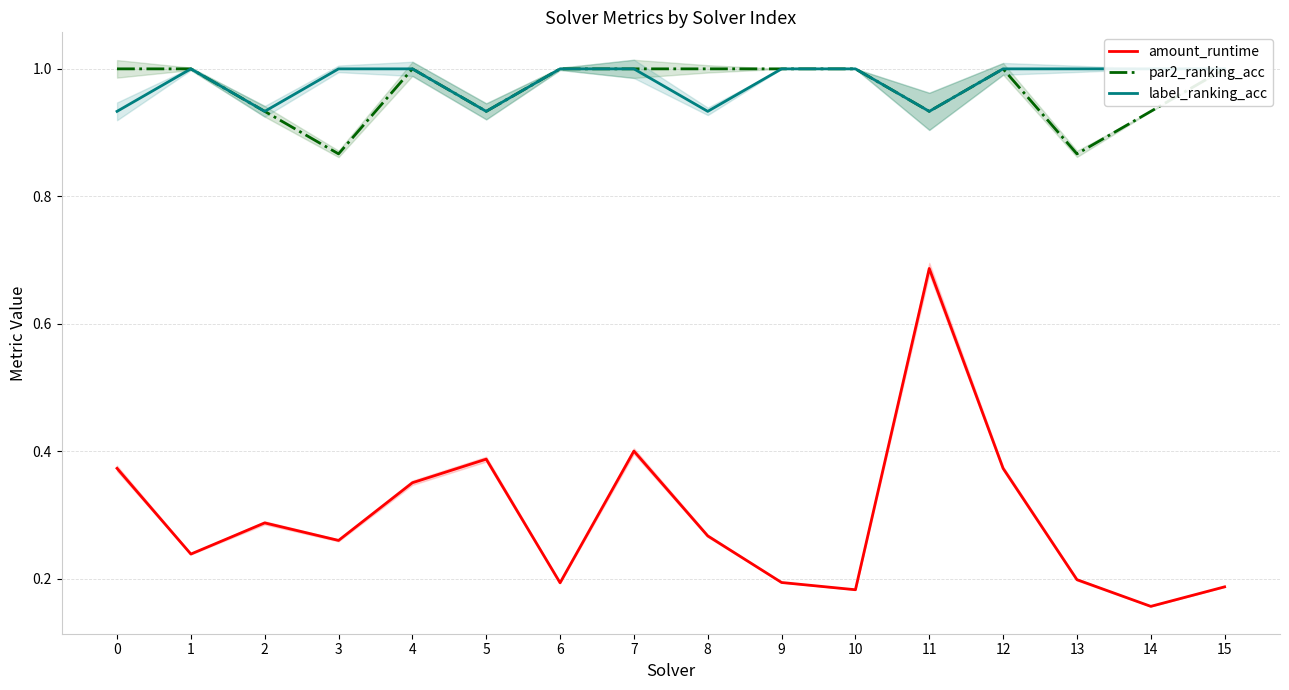

Between 13 and 10, which is larger?

13